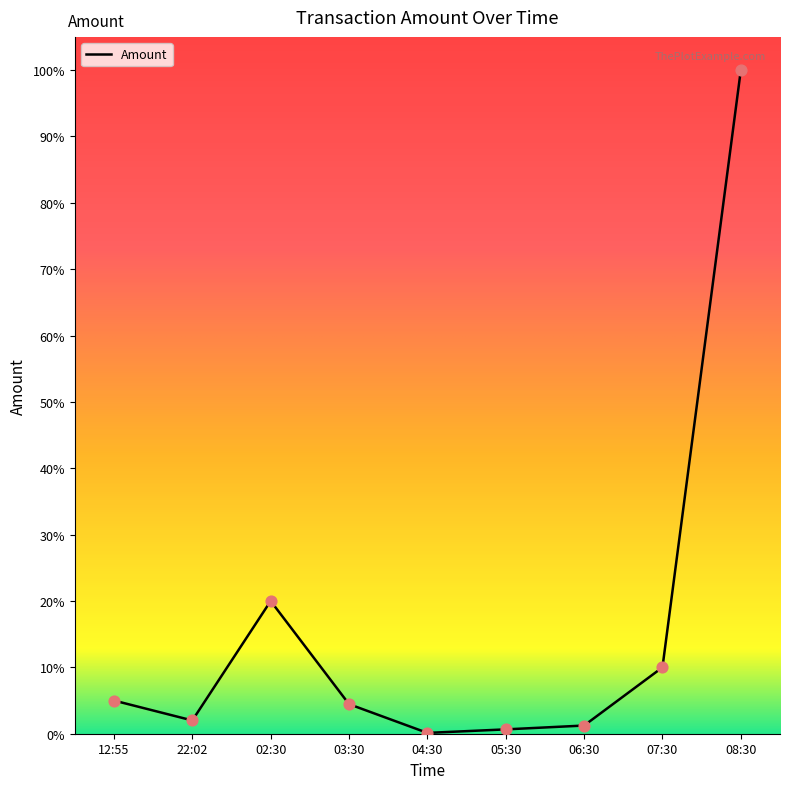

Approximately how many times larger is the value at 12:55 compared to 02:30?

0.2